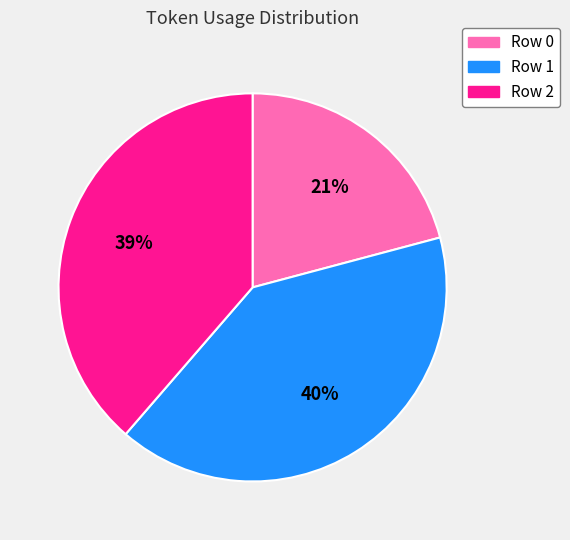

Approximately how many times larger is the value at Row 0 compared to Row 1?

0.5